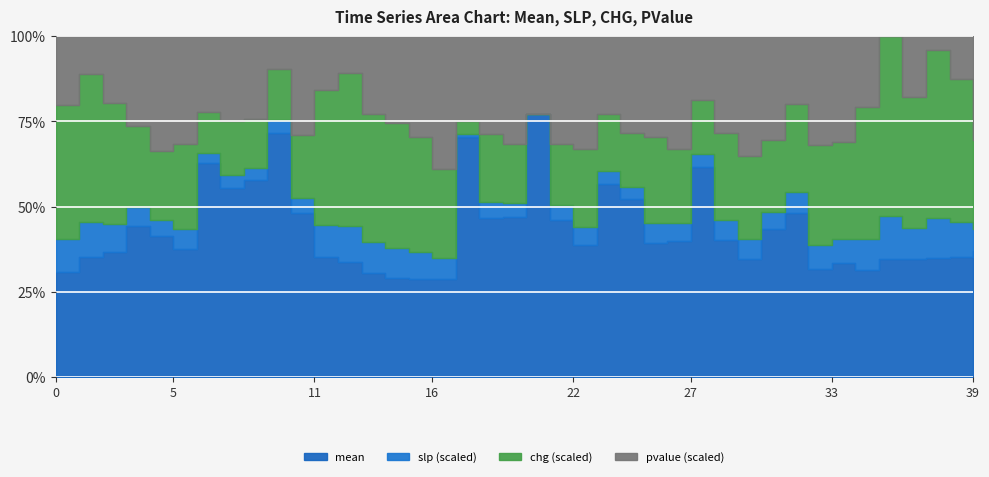

True or false: slp and mean intersect in this chart.

False